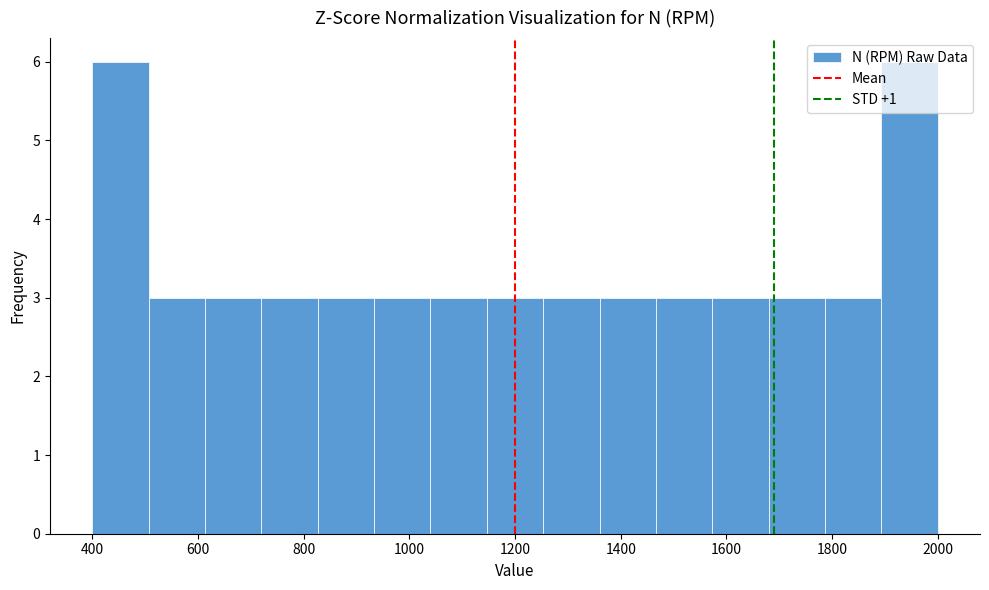

Reading left to right, list every bar in this chart as the range it spans on the x-axis followed by its height. Neither the bar edges nor the heights are printed on the chart, so give them approximately, as read against the axes.

400 to 500: 6
500 to 620: 3
620 to 720: 3
720 to 820: 3
820 to 940: 3
940 to 1040: 3
1040 to 1140: 3
1140 to 1260: 3
1260 to 1360: 3
1360 to 1460: 3
1460 to 1580: 3
1580 to 1680: 3
1680 to 1780: 3
1780 to 1900: 3
1900 to 2000: 6